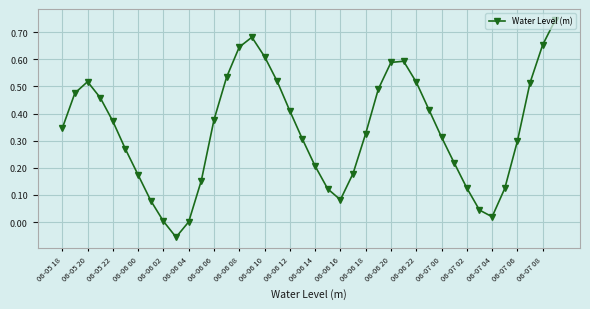

How many interior local valleys (lower than both neighbors) does the data have?

3